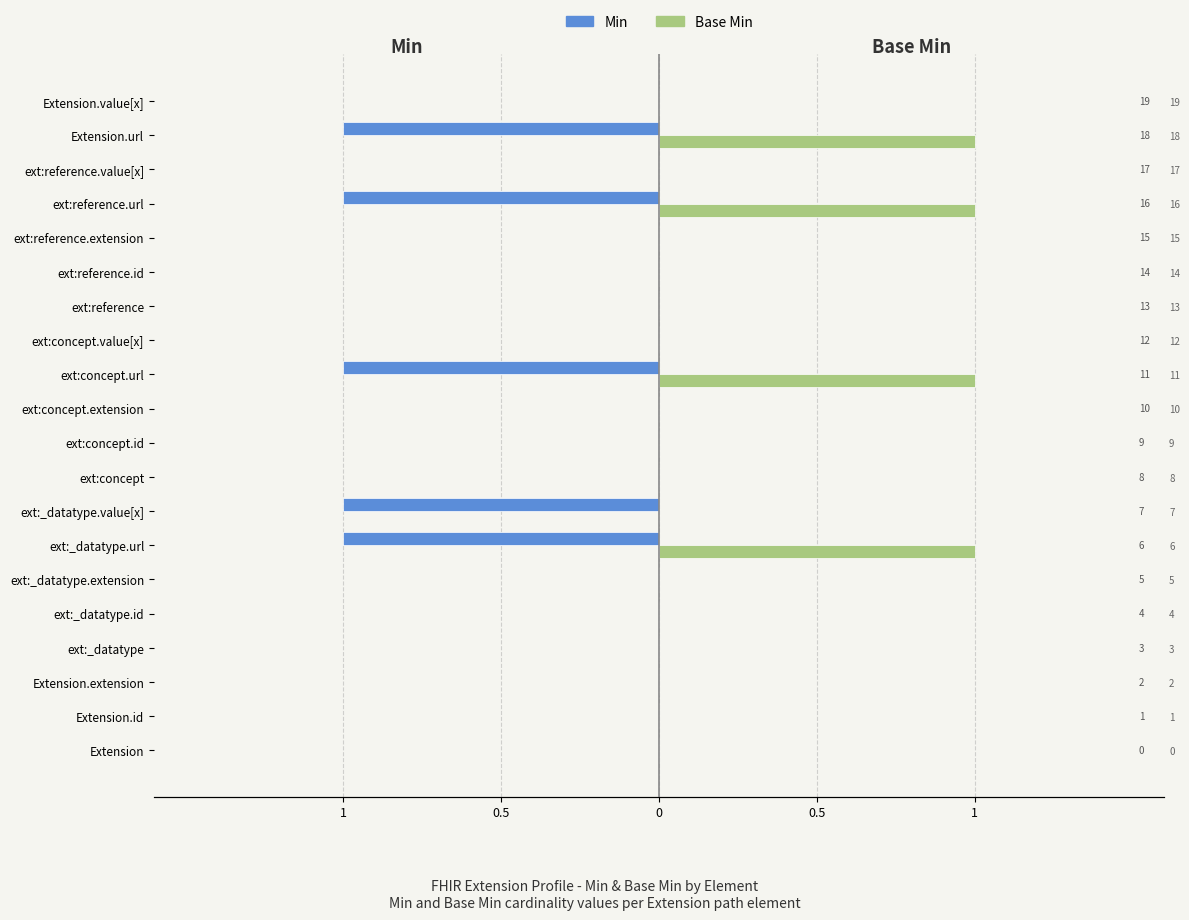

What are all the series names shown in the legend?

Min, Base Min